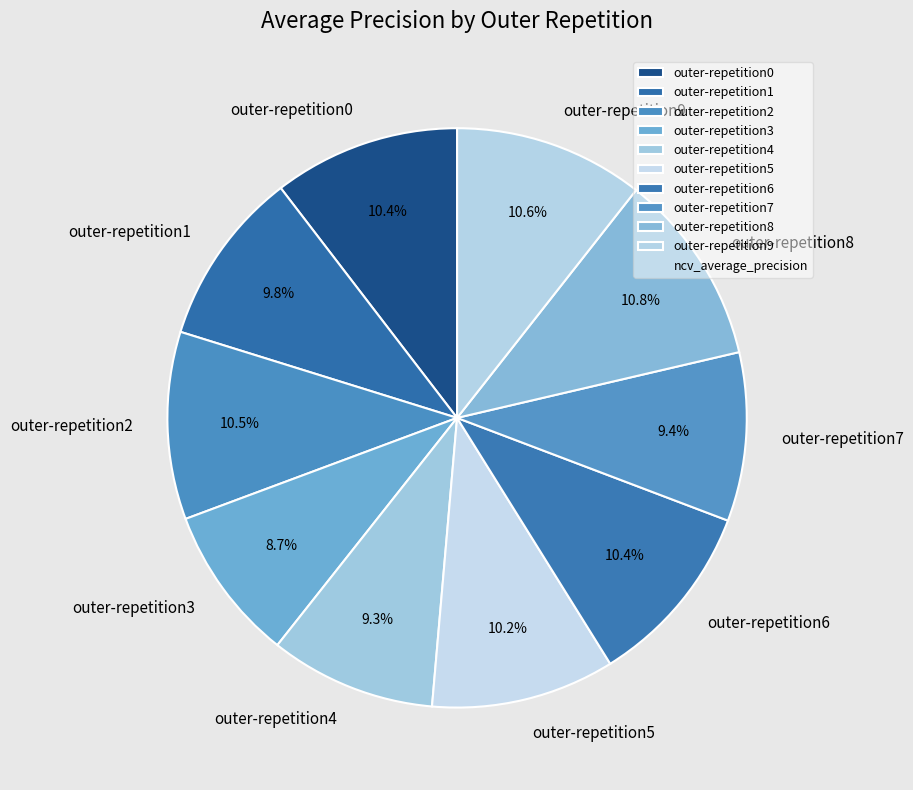

What is the total percentage of outer-repetition3 and outer-repetition0?

19.1%